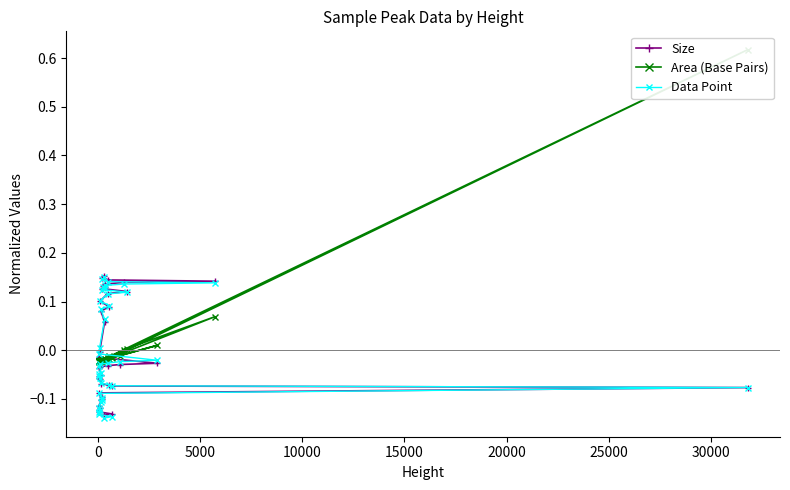

At how many categories does at least one series exceed 0?

18